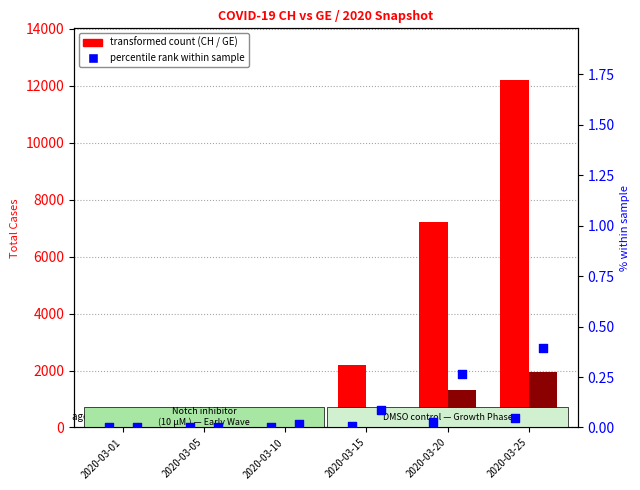

What is the total value across all series at 2020-03-01?

47.0